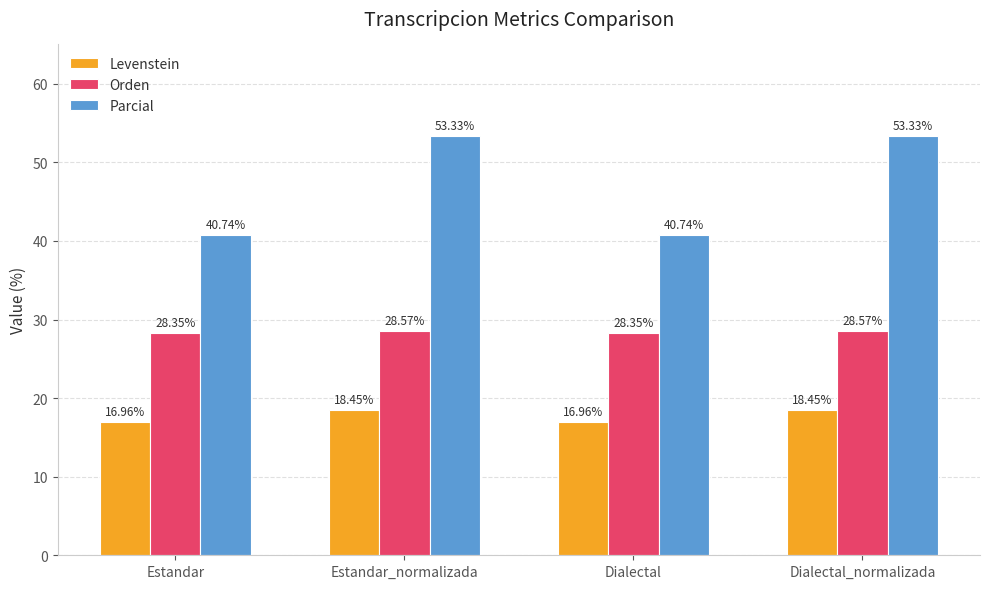

What are all the series names shown in the legend?

Levenstein, Orden, Parcial